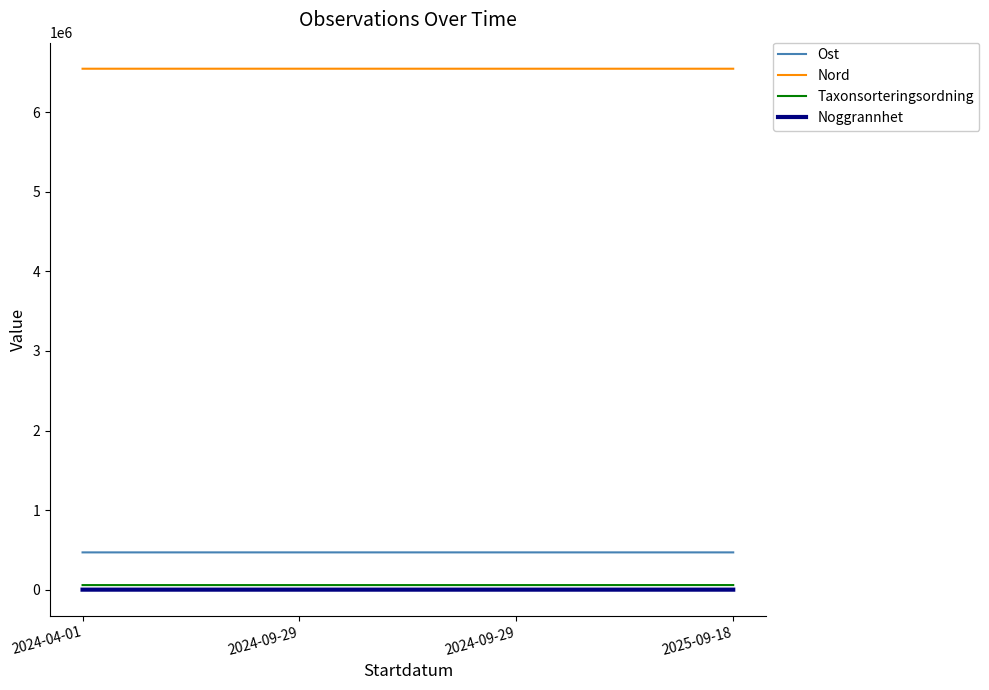

Does the chart have visible grid lines?

No